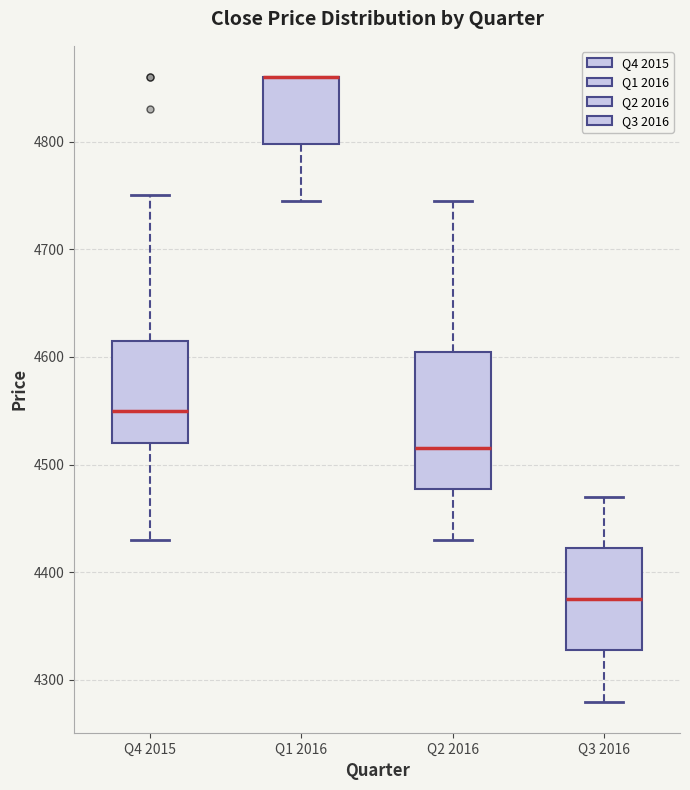

Reading left to right, read every box against the y-axis: the position of its median line, the range the box covers, and the ends of its whiskers. The values are not printed on the chart, so give them approximately, as read against the axis.

Q4 2015: median 4550, box 4520 to 4620, whiskers 4430 to 4750
Q1 2016: median 4860 (drawn on the box's upper edge), box 4800 to 4860, whiskers 4750 to 4860
Q2 2016: median 4520, box 4480 to 4610, whiskers 4430 to 4750
Q3 2016: median 4380, box 4330 to 4420, whiskers 4280 to 4470